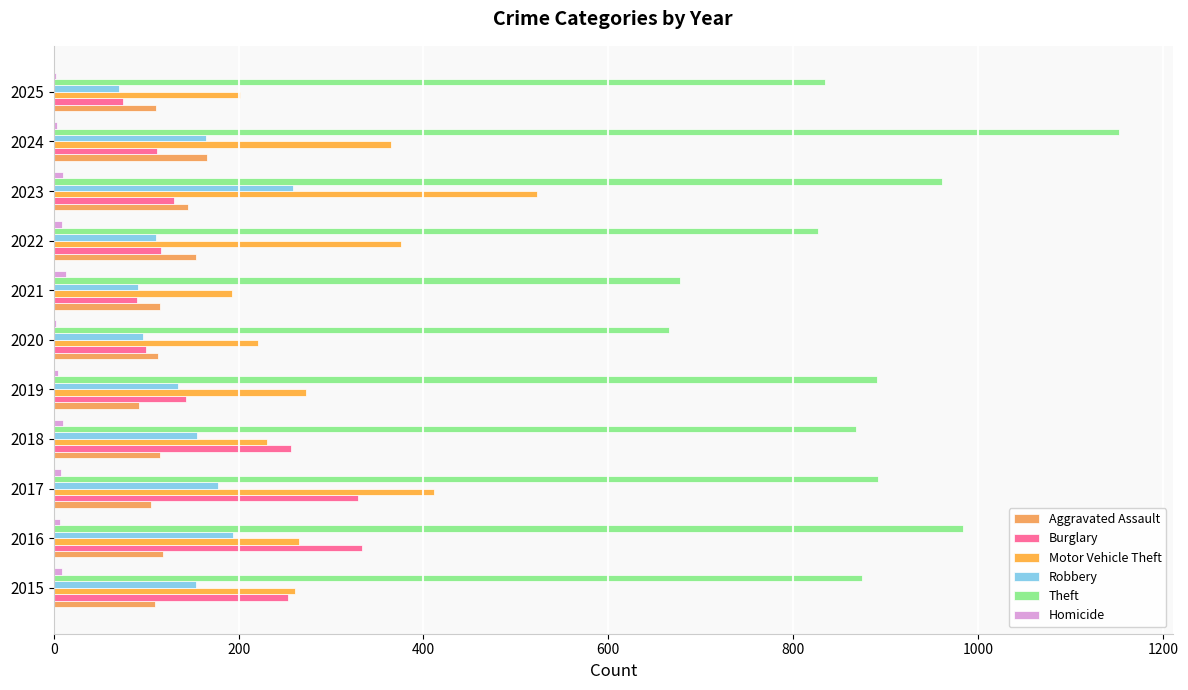

How many series are shown in this chart?

6